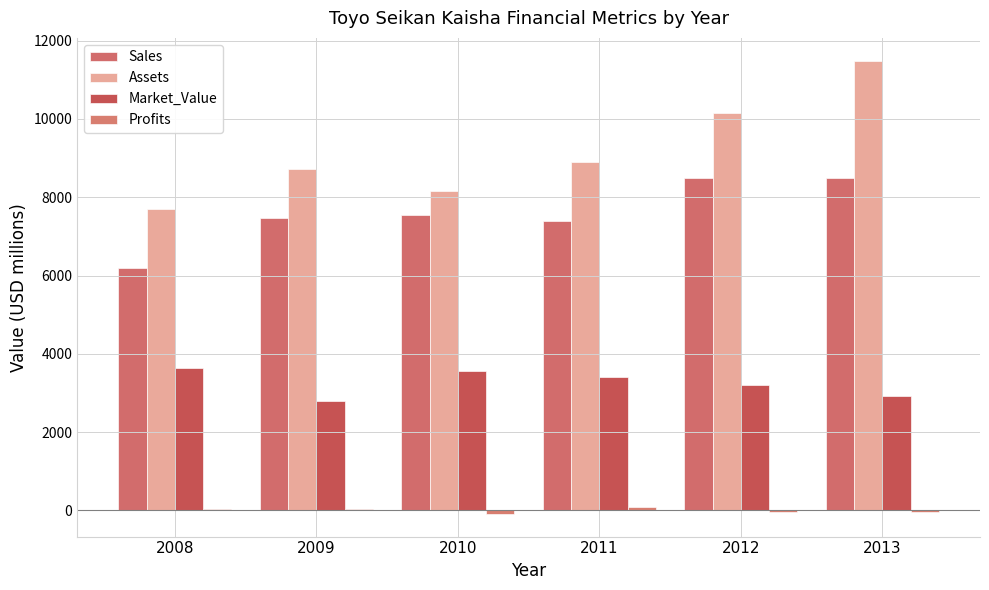

At which category is the sum across all series the highest?

2013